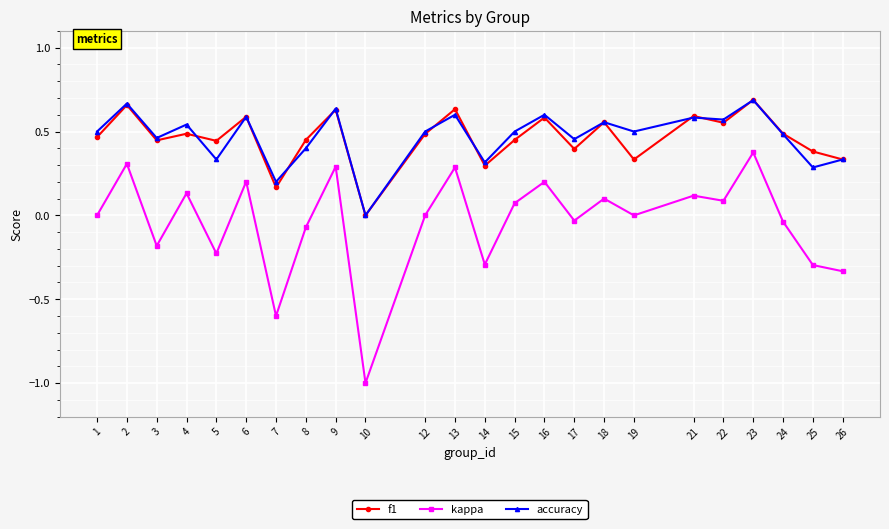

What is the sum of all accuracy values?

11.3